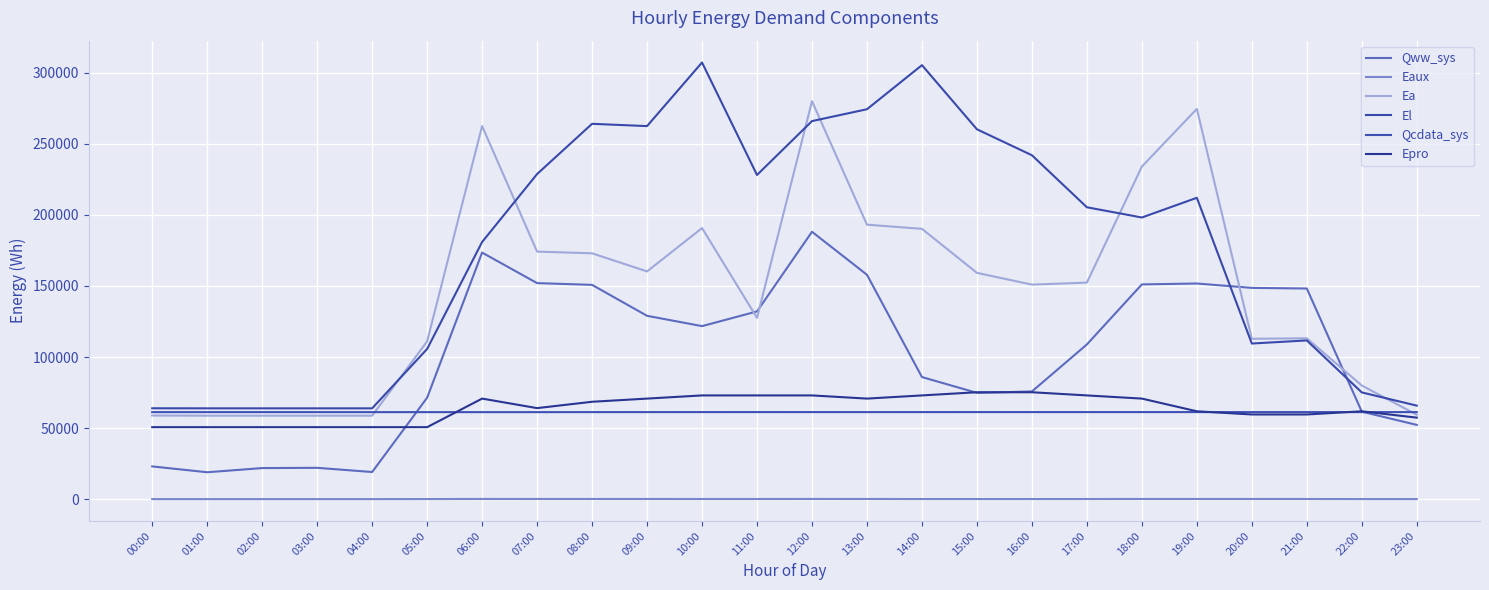

At how many categories does at least one series exceed 107649?

17